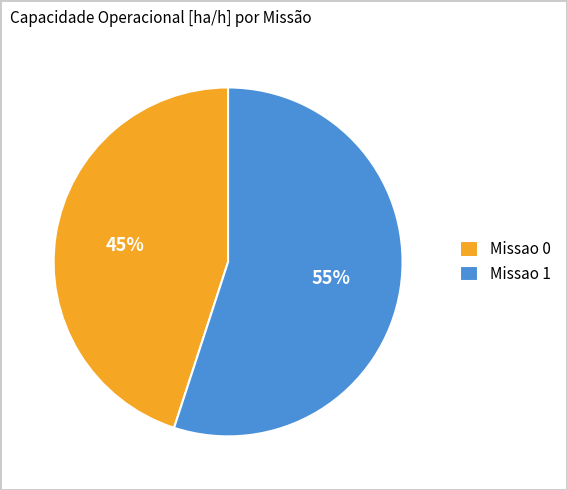

Between Missao 0 and Missao 1, which is larger?

Missao 1